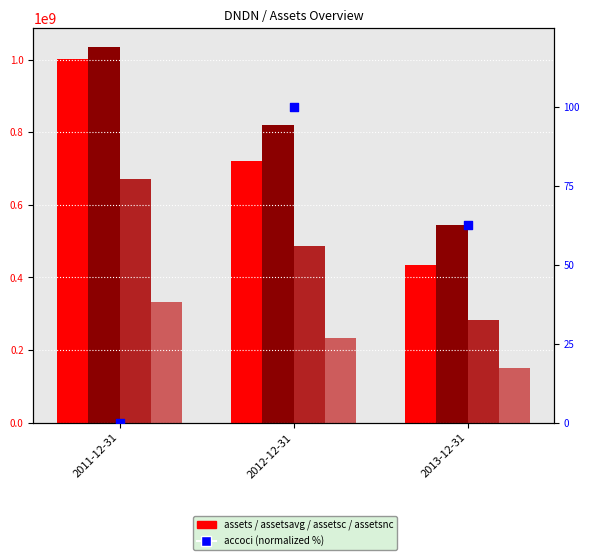

Which series has the largest total across all categories?

assetsavg